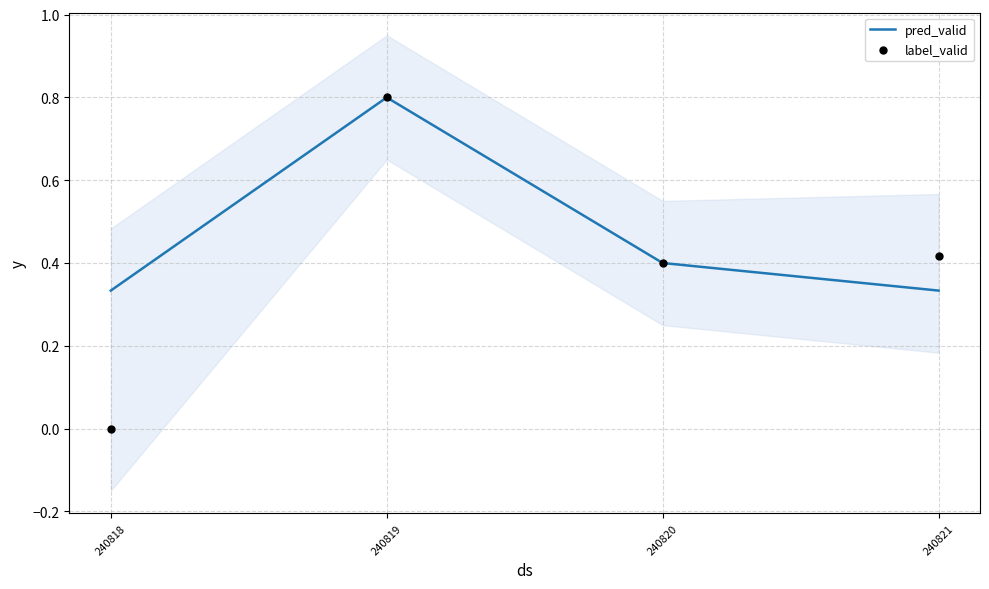

What are all the series names shown in the legend?

pred_valid, label_valid